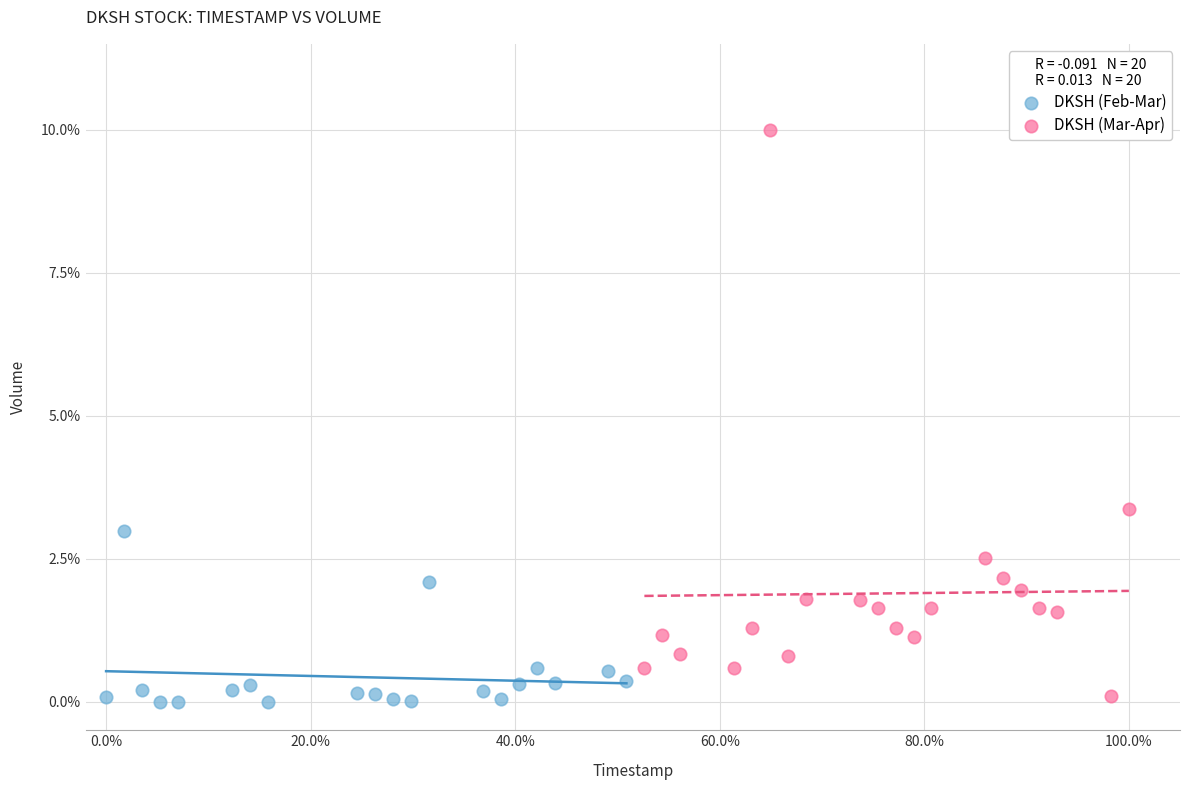

Which series reaches the minimum Y coordinate?

DKSH (Feb-Mar)